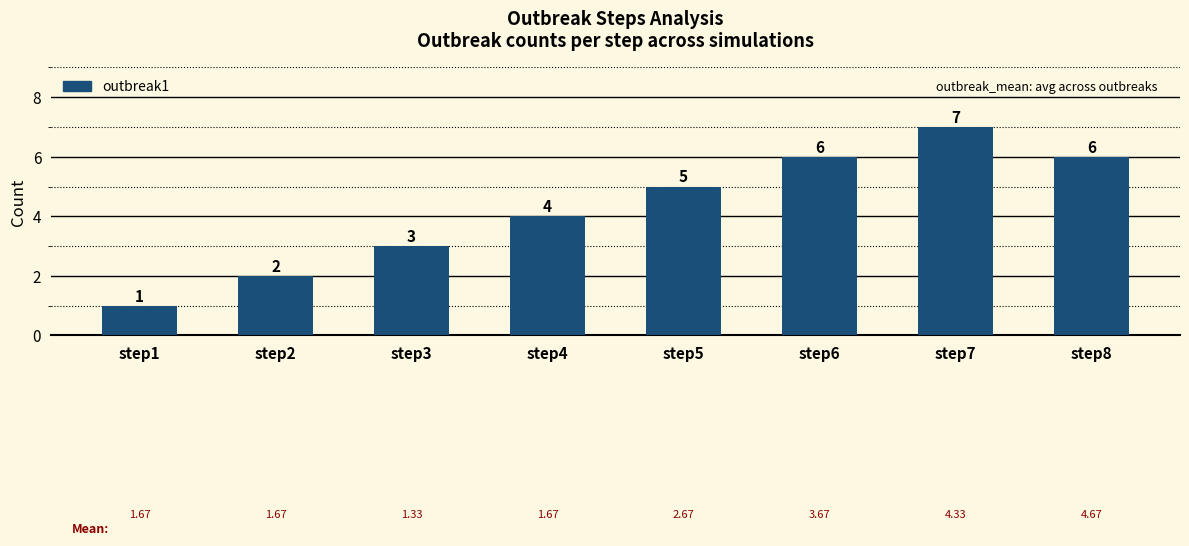

Which label corresponds to the smallest value in the chart?

step1